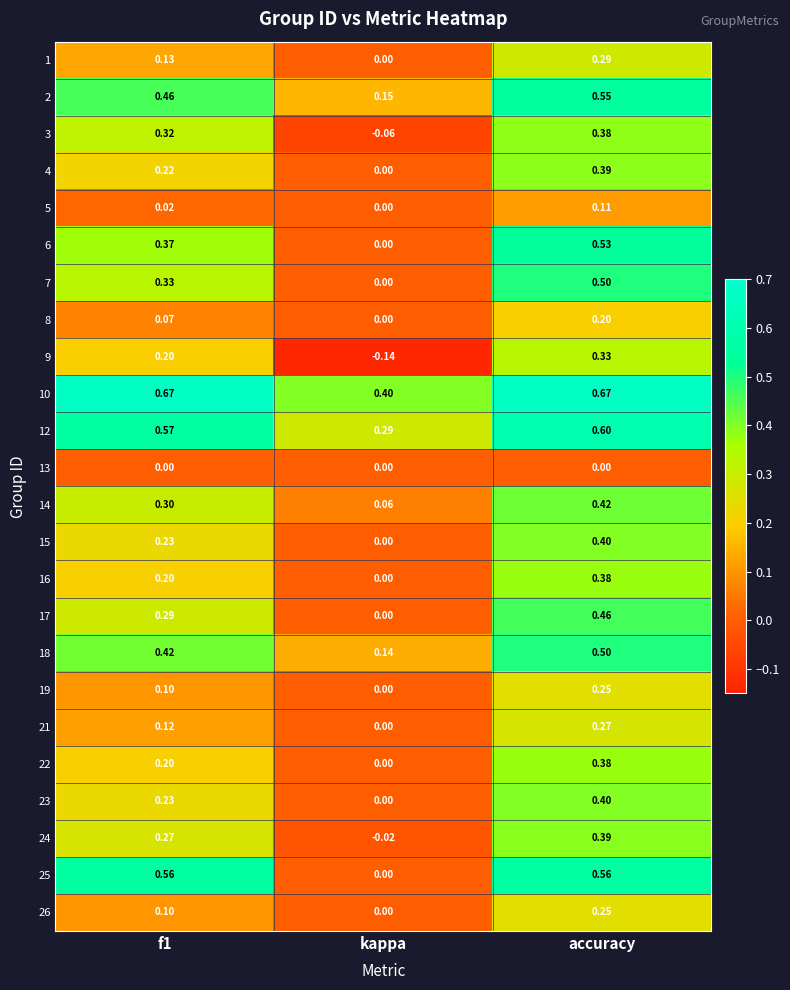

How many data points in 16 are above 0?

2